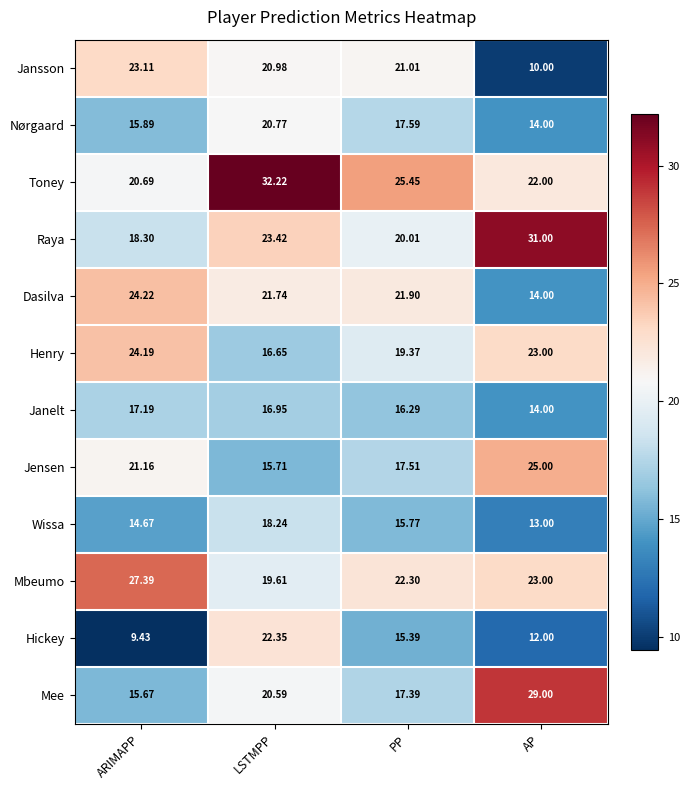

Which series has the largest range (max minus min)?

Mee